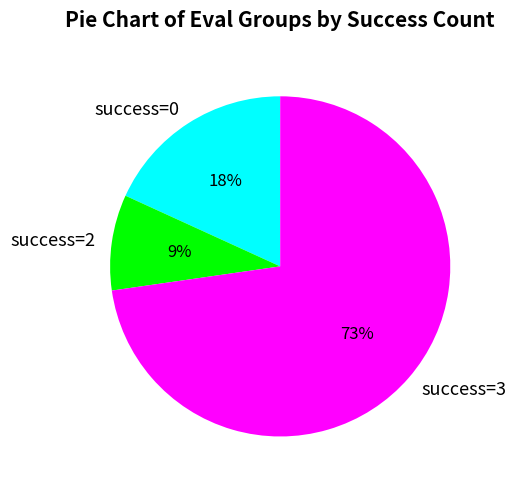

Is it true that success=0 is 18% of the pie?

True